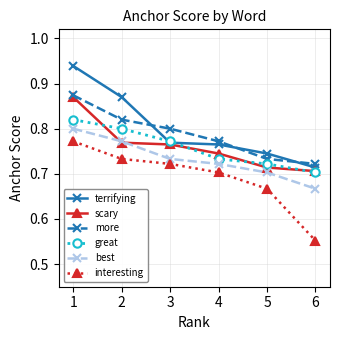

The scary series shows 0.7 at 6. True or false?

True